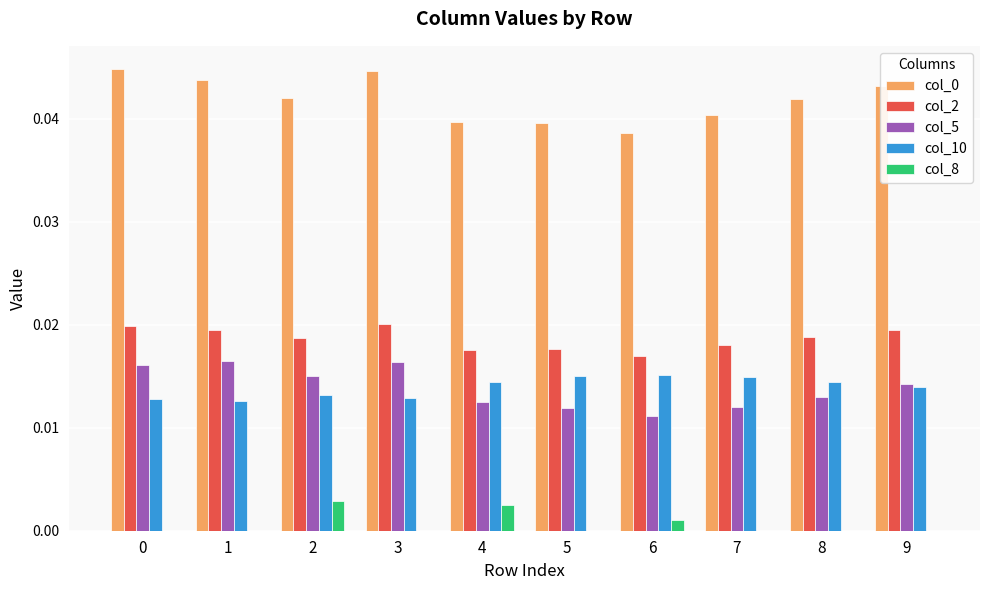

Is the value of col_8 at 5 greater than the value of col_10 at 5?

No